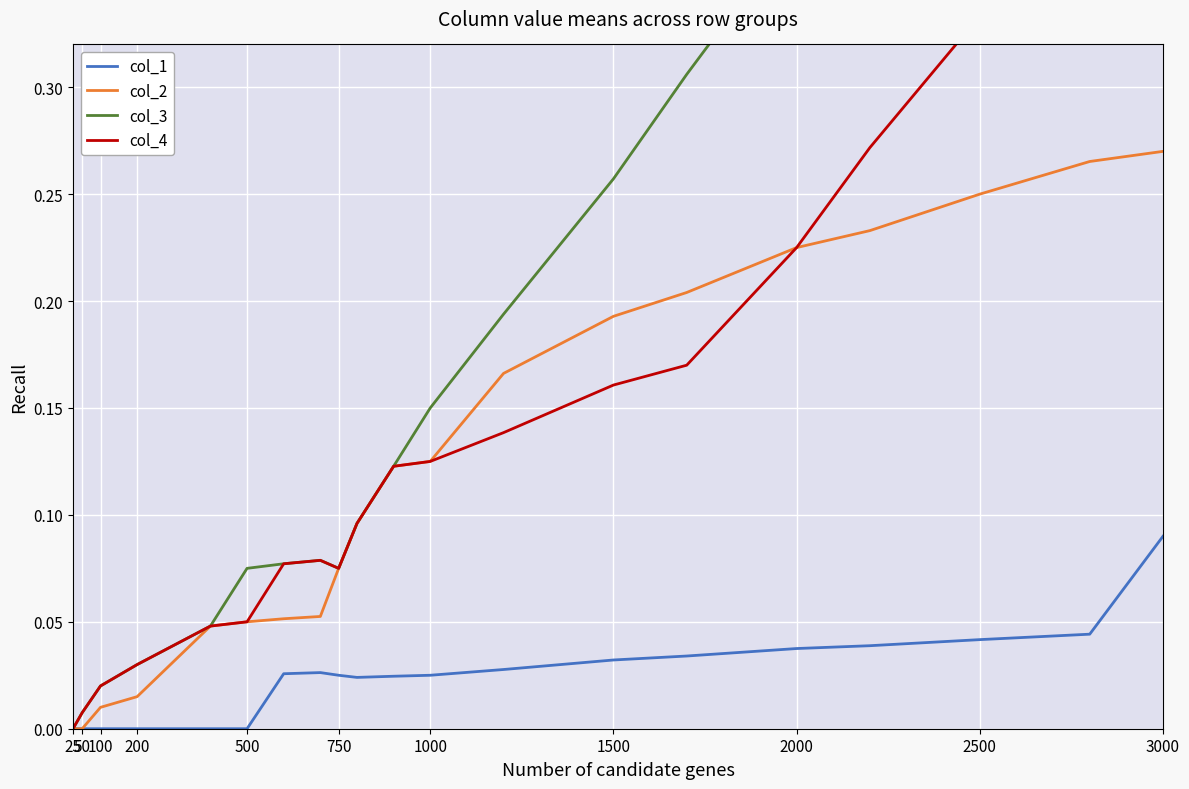

Reading left to right, what are all the values shown in this chart?

col_1: 0.0	0.0	0.0	0.0	0.0	0.0	0.0	0.0	0.0	0.0	0.0	0.0	0.0	0.0	0.0	0.0	0.0	0.0	0.0	0.1
col_2: 0.0	0.0	0.0	0.0	0.0	0.1	0.1	0.1	0.1	0.1	0.1	0.1	0.2	0.2	0.2	0.2	0.2	0.2	0.3	0.3
col_3: 0.0	0.0	0.0	0.0	0.0	0.1	0.1	0.1	0.1	0.1	0.1	0.1	0.2	0.3	0.3	0.4	0.4	0.5	0.6	0.6
col_4: 0.0	0.0	0.0	0.0	0.0	0.1	0.1	0.1	0.1	0.1	0.1	0.1	0.1	0.2	0.2	0.2	0.3	0.3	0.4	0.4